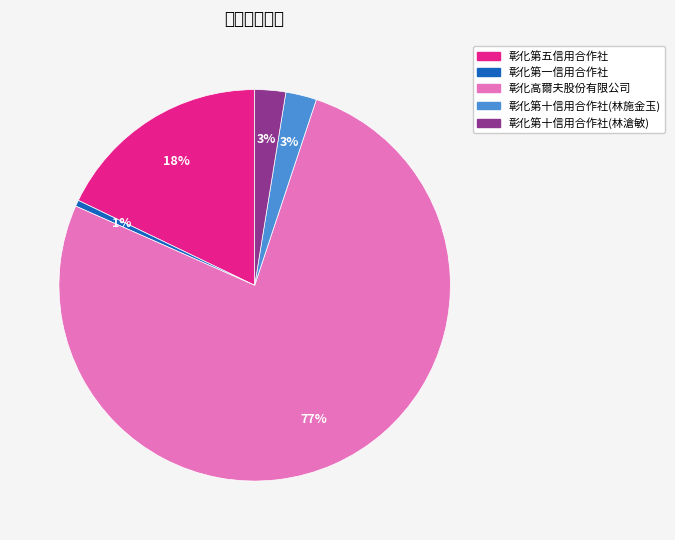

Is it true that 彰化高爾夫股份有限公司 is 77% of the pie?

True